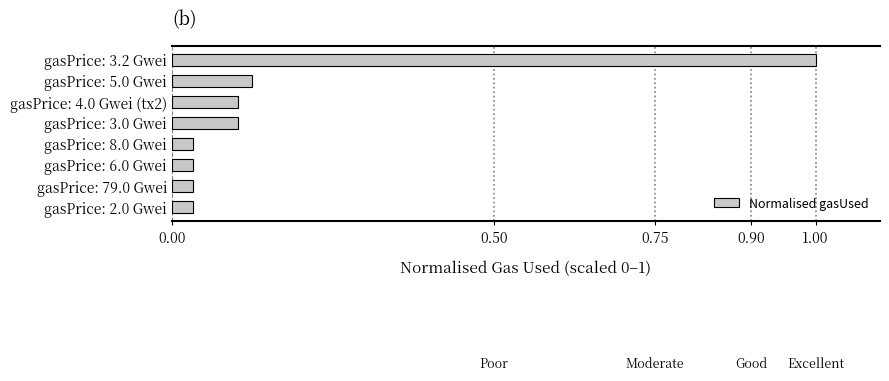

At which category does the chart reach its peak across all series?

gasPrice: 3.2 Gwei